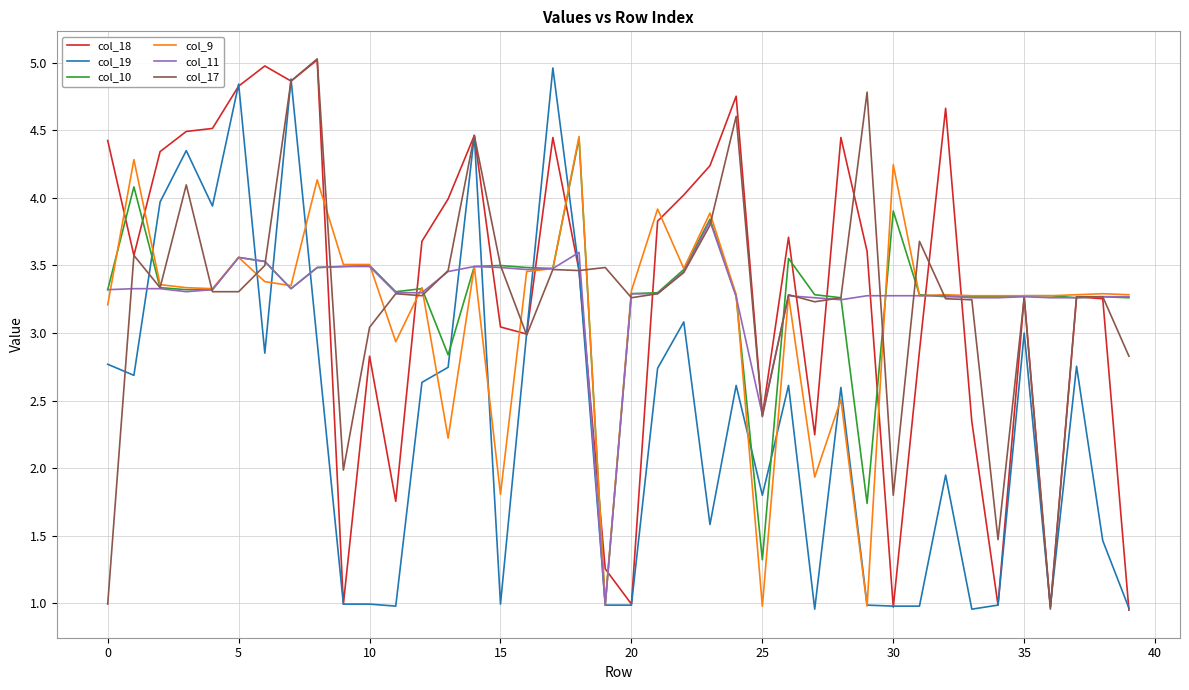

What is the highest value of the col_11 series?

3.8